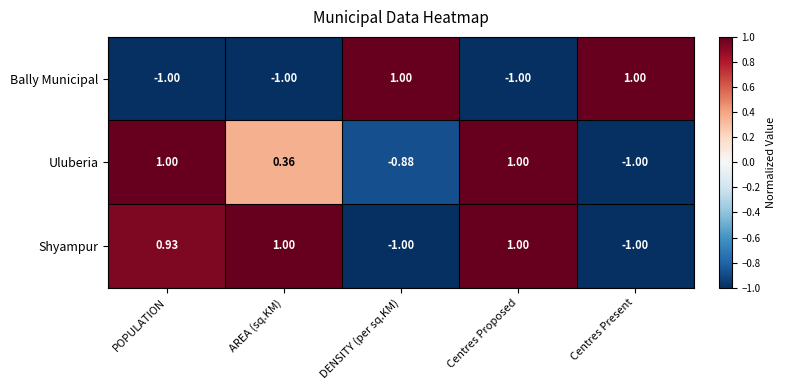

At which label does Uluberia first exceed 0?

POPULATION